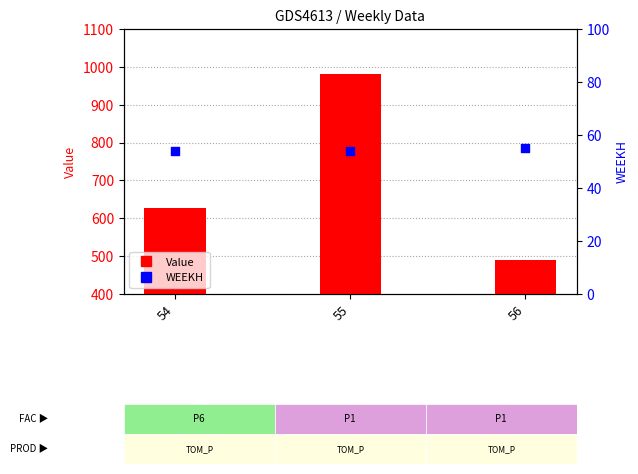

What are all the series names shown in the legend?

Value, WEEKH